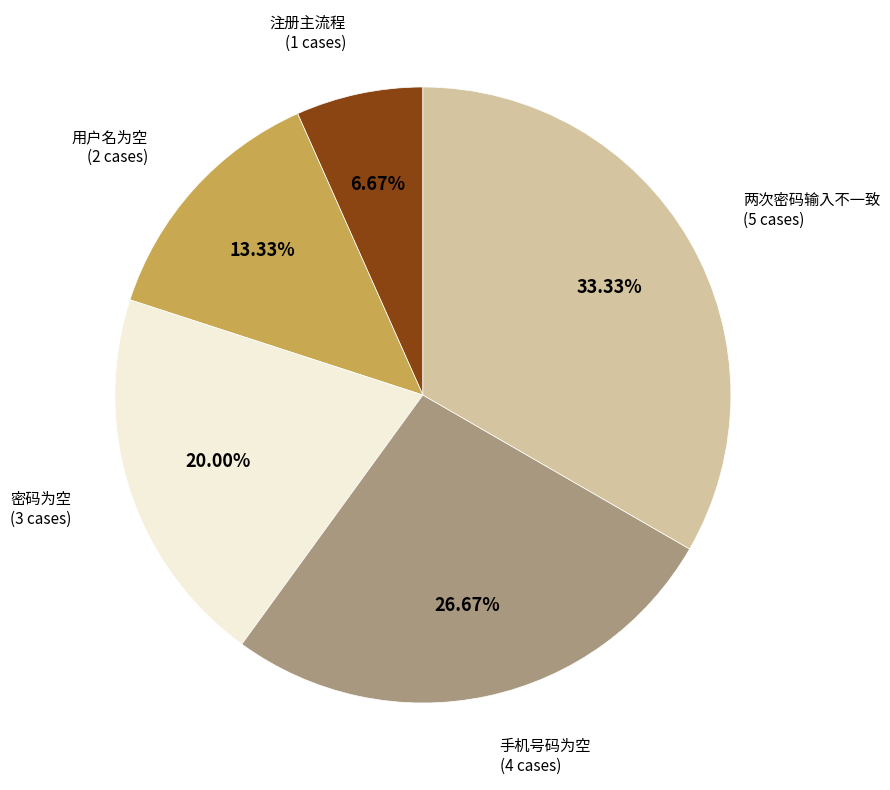

Is there any slice that represents more than half of the pie?

No